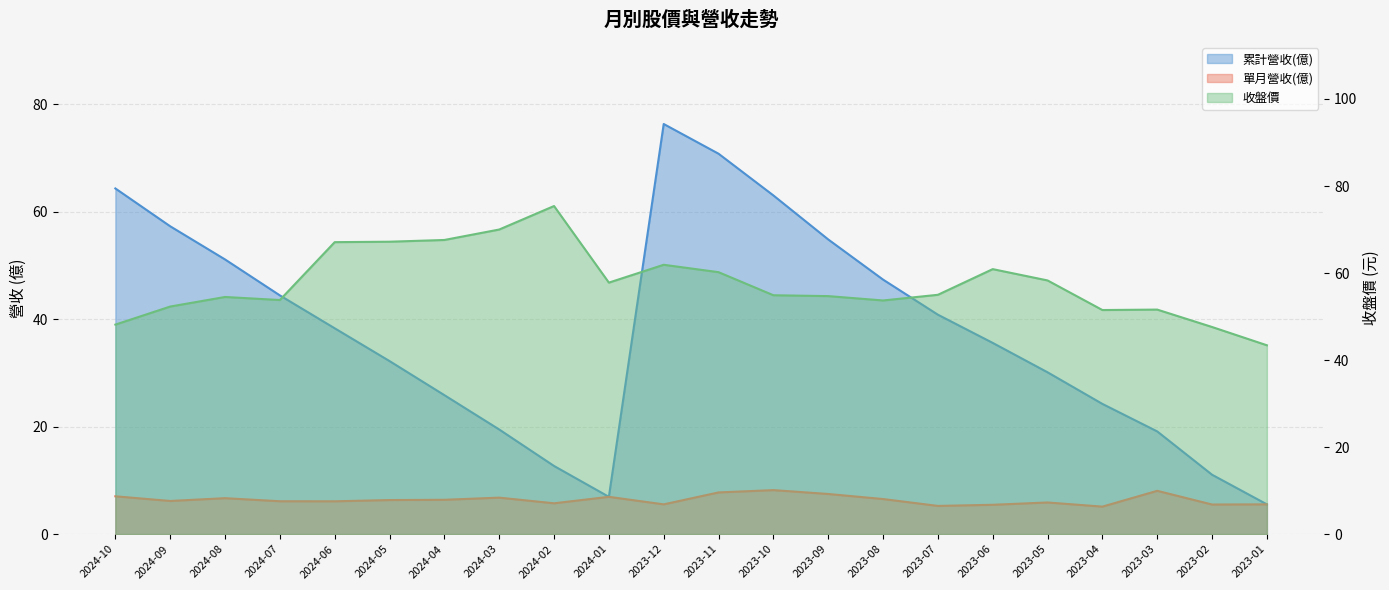

How many lines are shown in the chart?

3